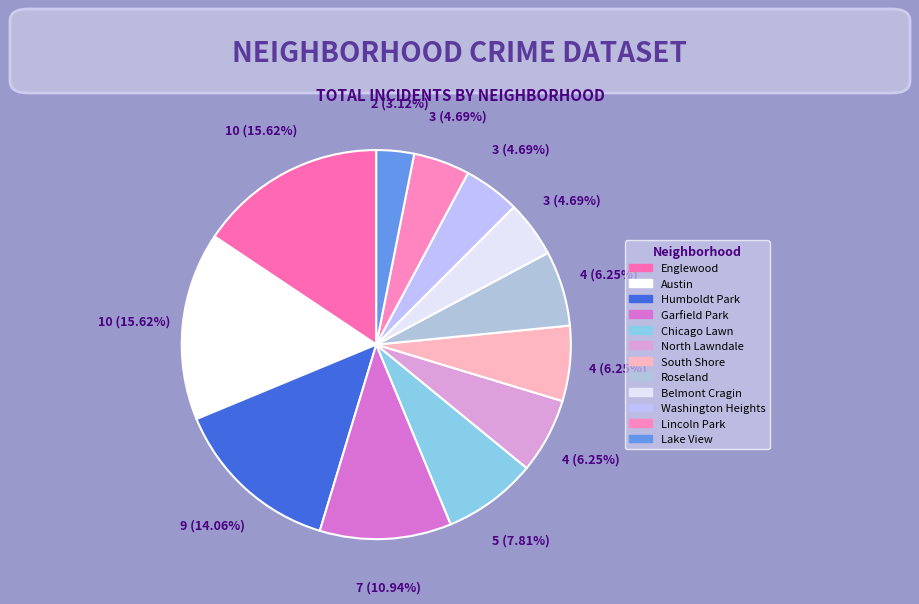

What is the smallest slice in the pie chart?

Lake View